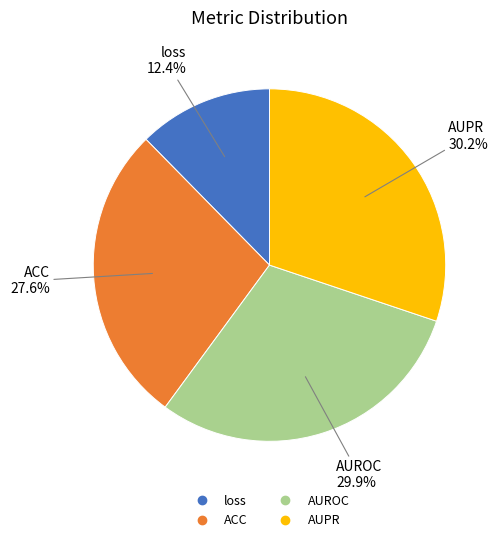

What percentage is the loss slice, to the nearest percent?

12%